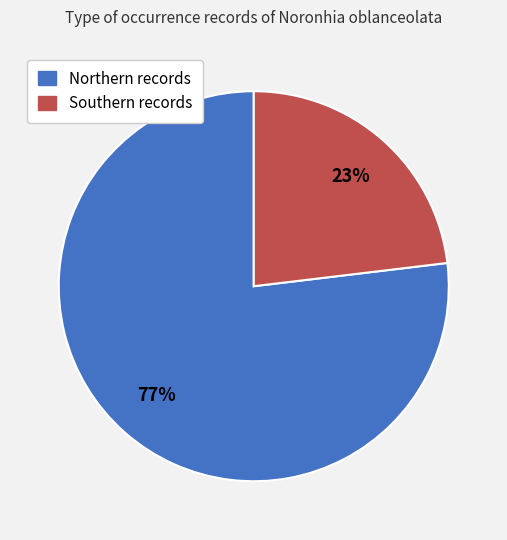

To the nearest percent, what is the difference between the largest and smallest slice percentages?

54%